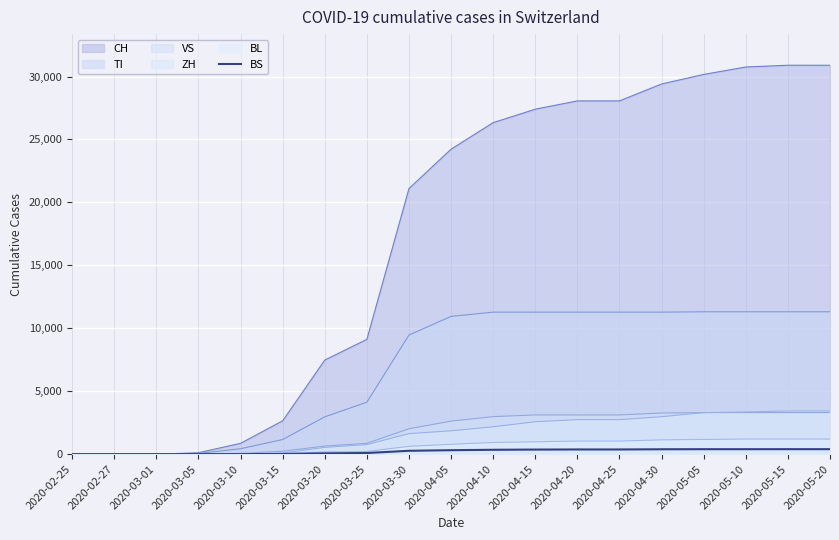

True or false: the data has more than 0 interior local peaks.

False